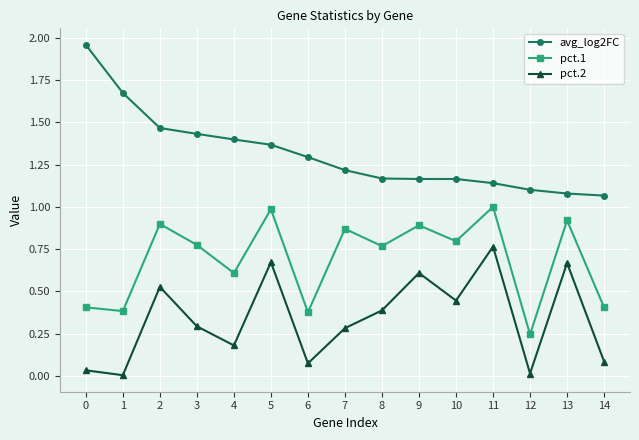

What is the average value of the avg_log2FC series?

1.3